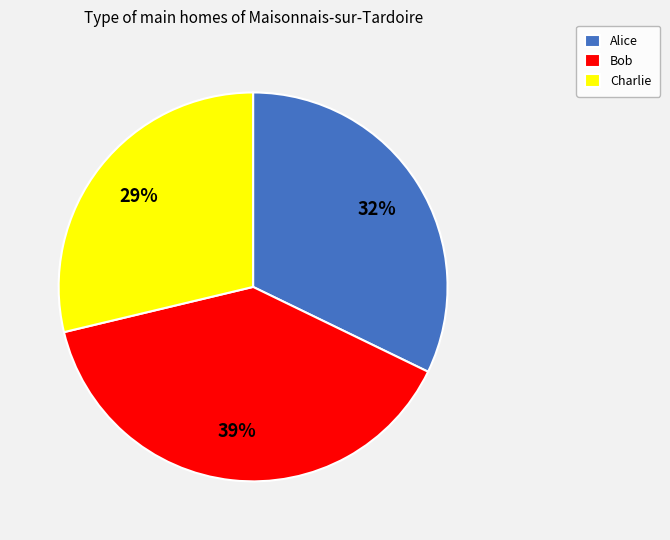

Rank the categories by value from highest to lowest.

Bob, Alice, Charlie